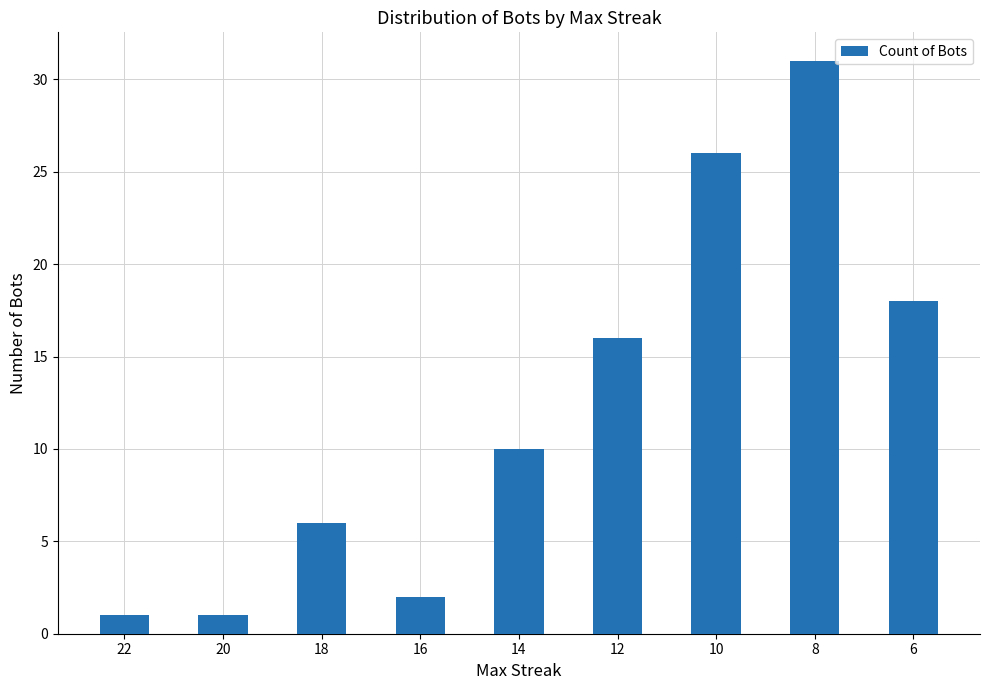

What is the sum of all values?

111